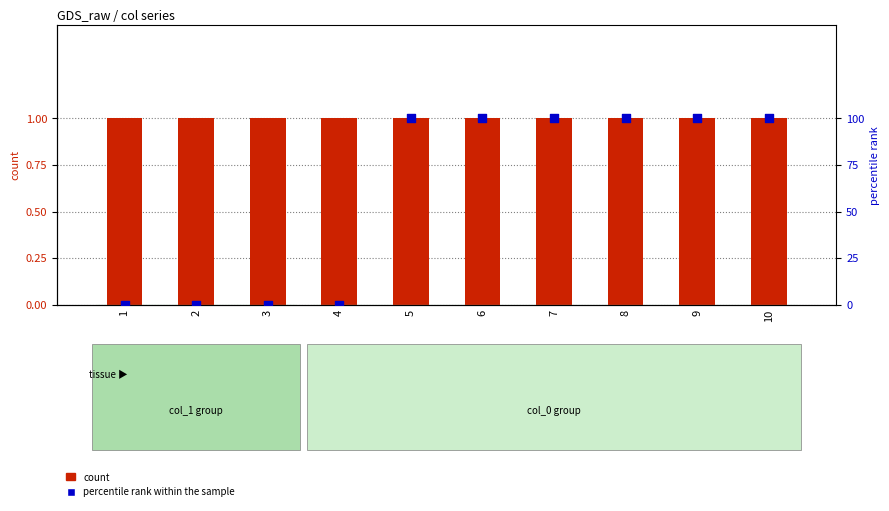

Which series contains the lowest Y value?

percentile rank within the sample